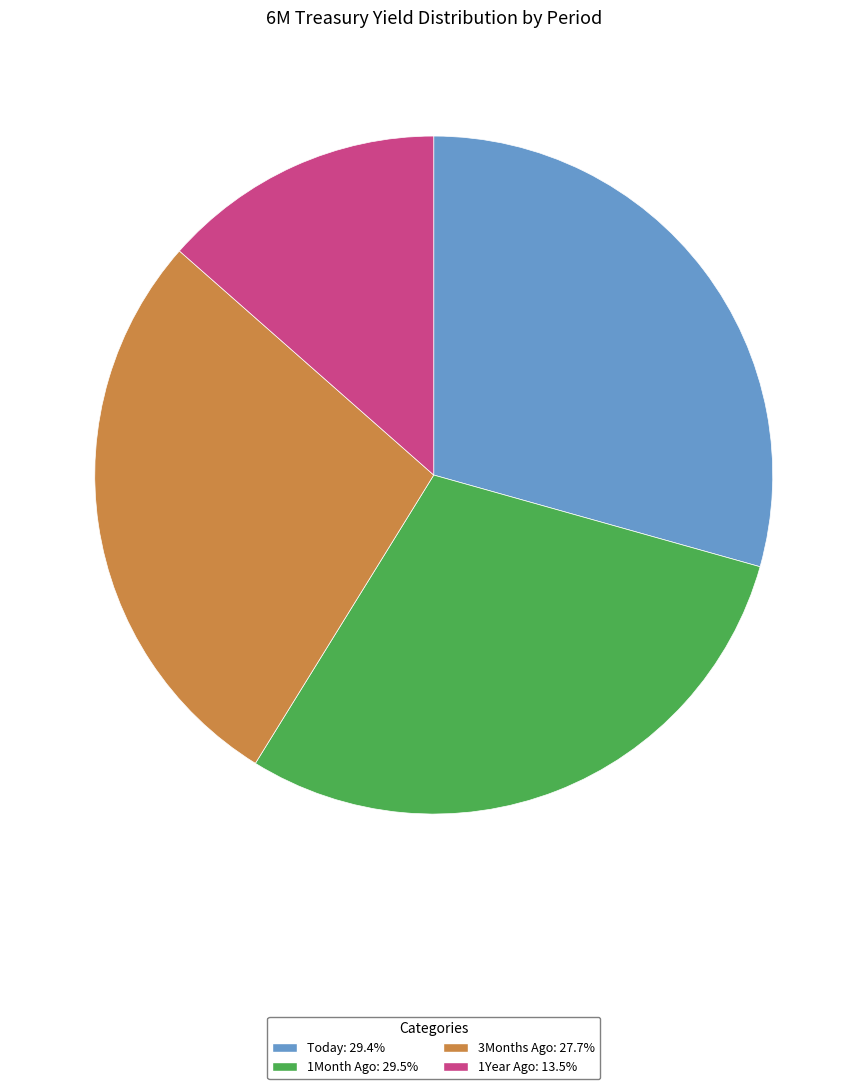

Between Today and 3Months Ago, which is larger?

Today